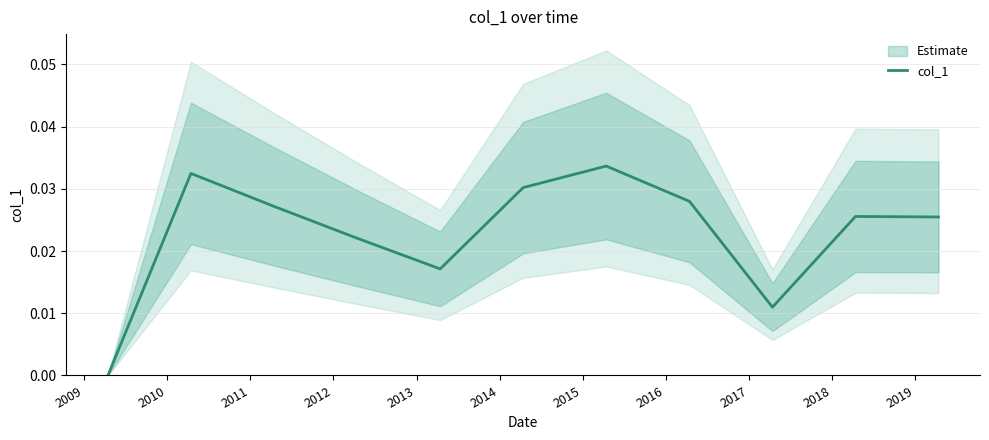

How many values are between 0 and 1?

11